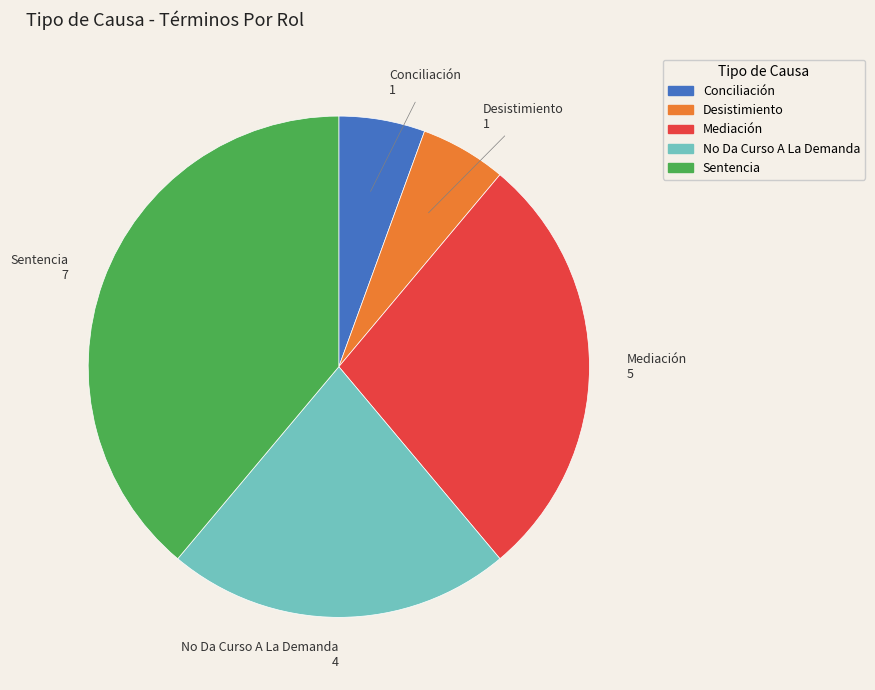

How many slices are in this pie chart?

5